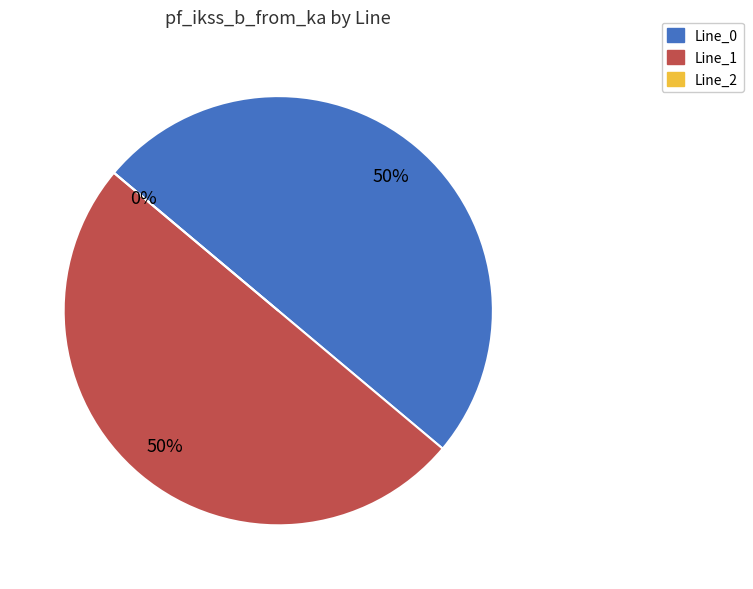

Rank the categories by value from highest to lowest.

Line_1, Line_0, Line_2